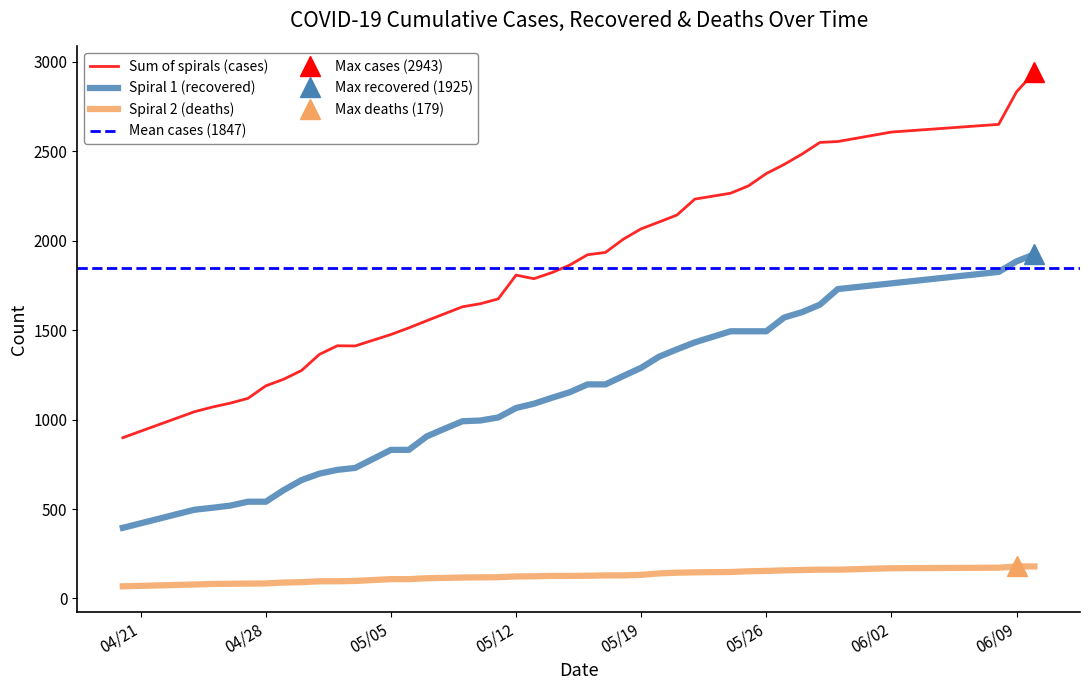

What is the approximate value of deaths at 04/30/20, to the nearest 50?

100